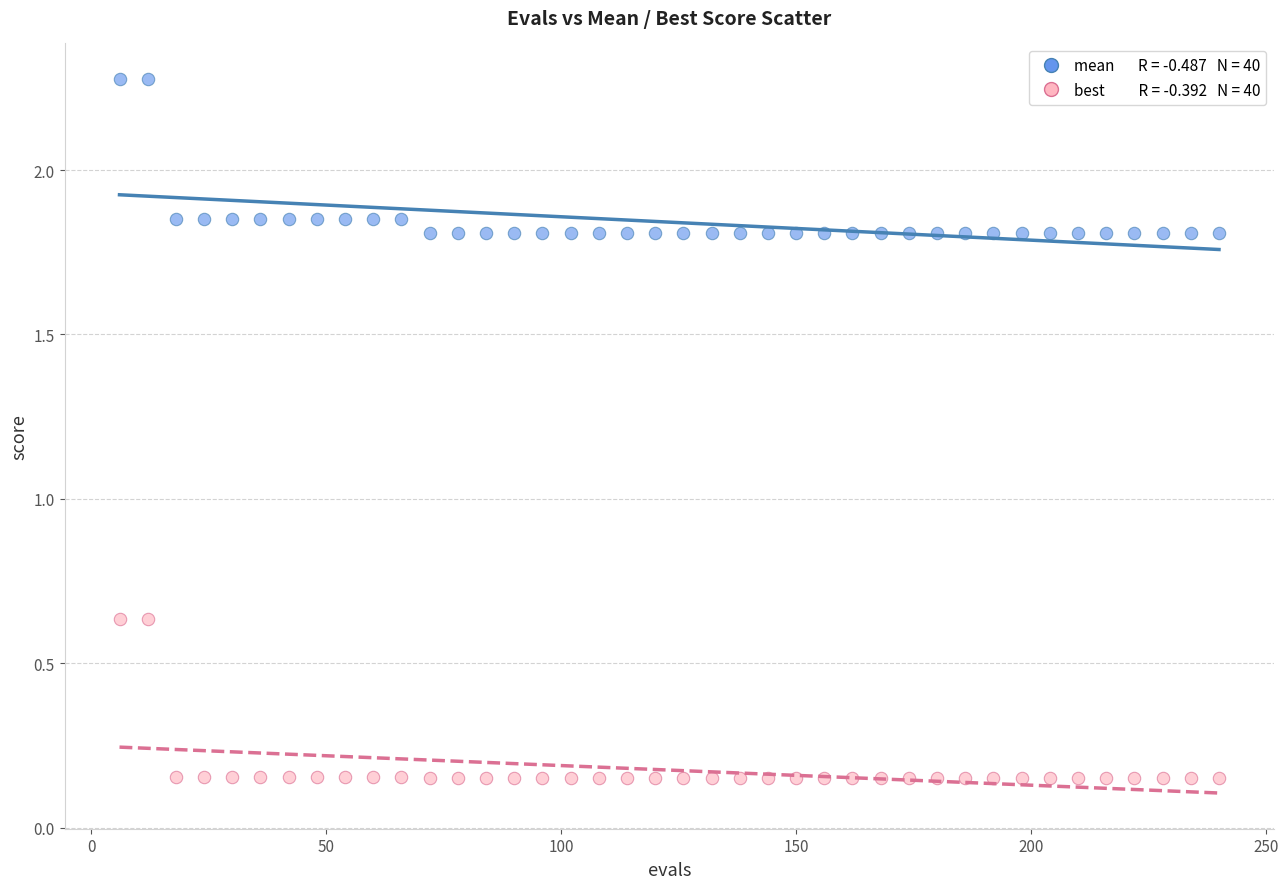

Across all data points, what is the range of Y values (max minus min)?

2.1